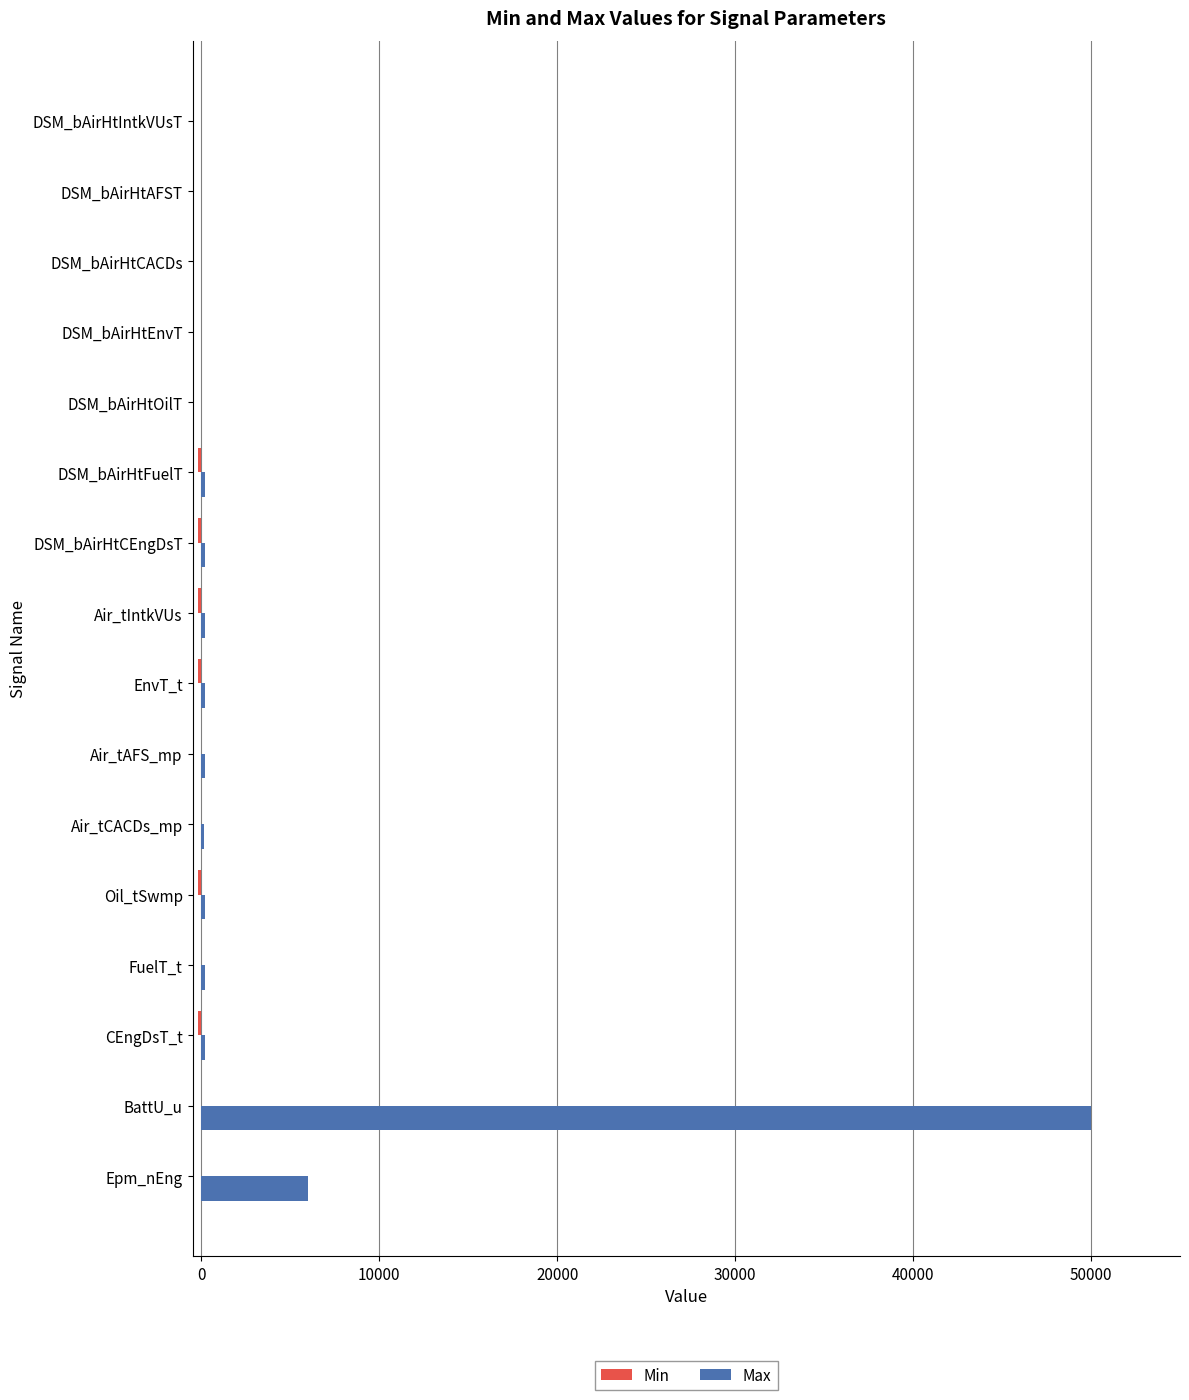

At which label is Max closest to 25000?

Epm_nEng